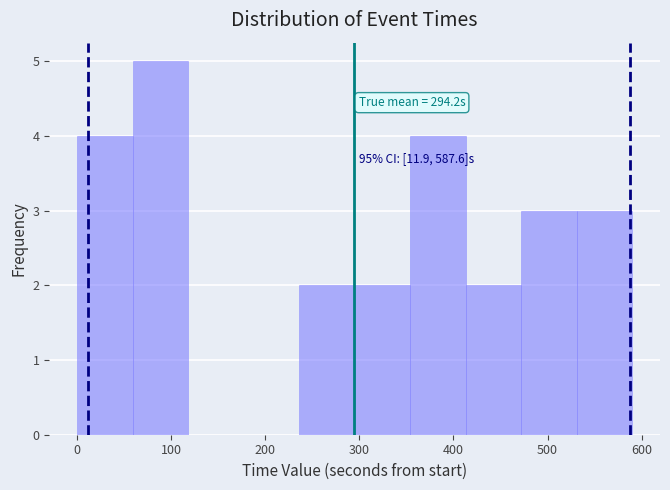

Over which range of the x-axis is the bar tallest?

60 to 120